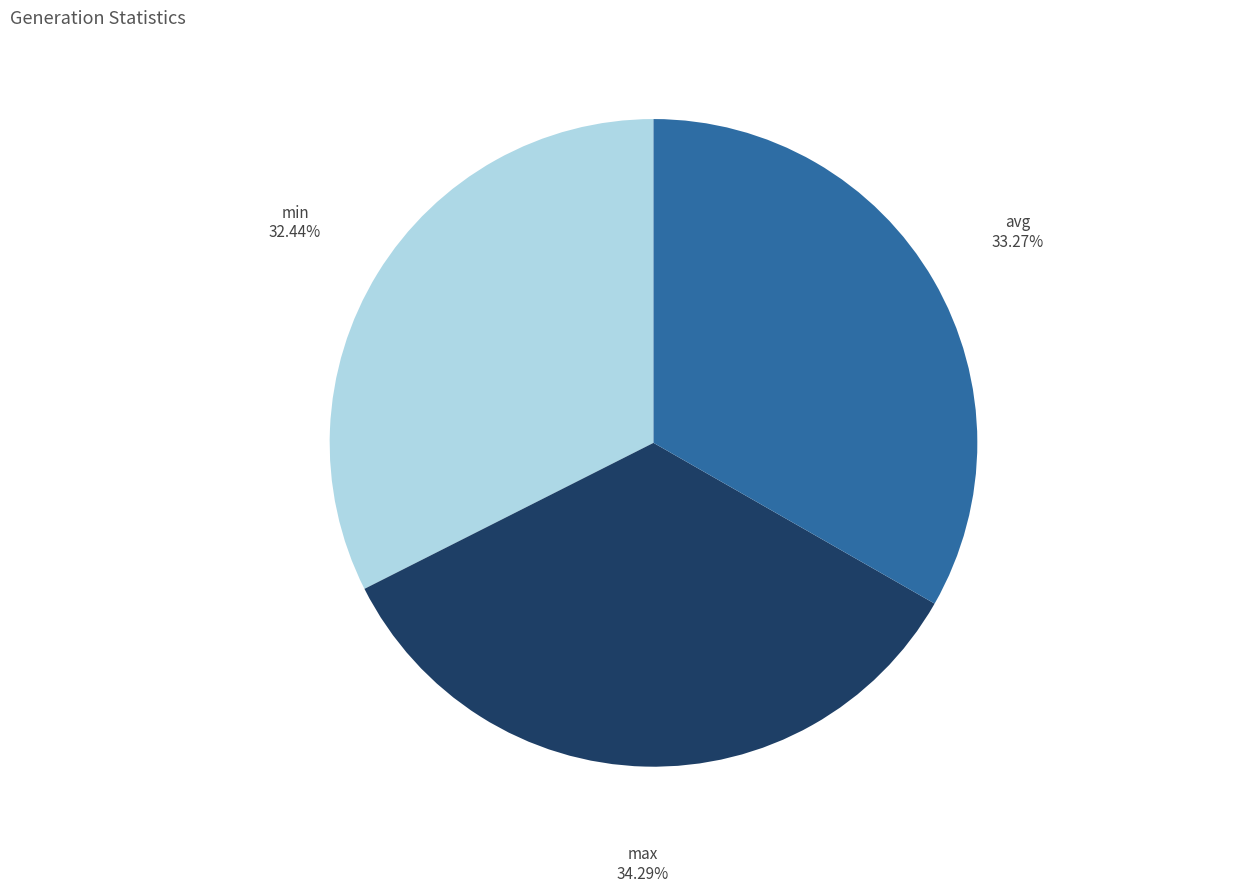

The max slice represents 42% of the pie. True or false?

False